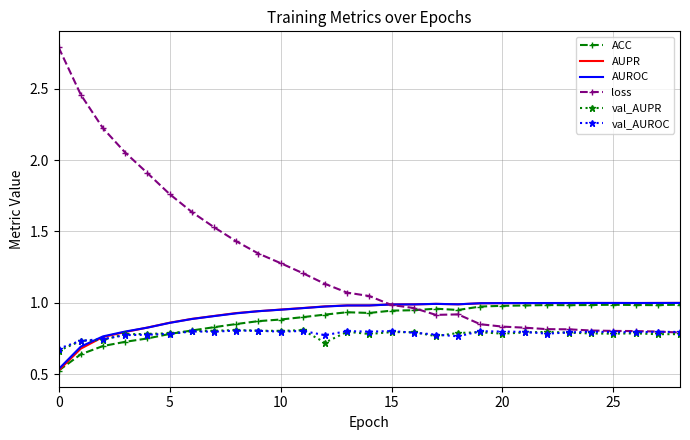

Which series has the largest total across all categories?

loss